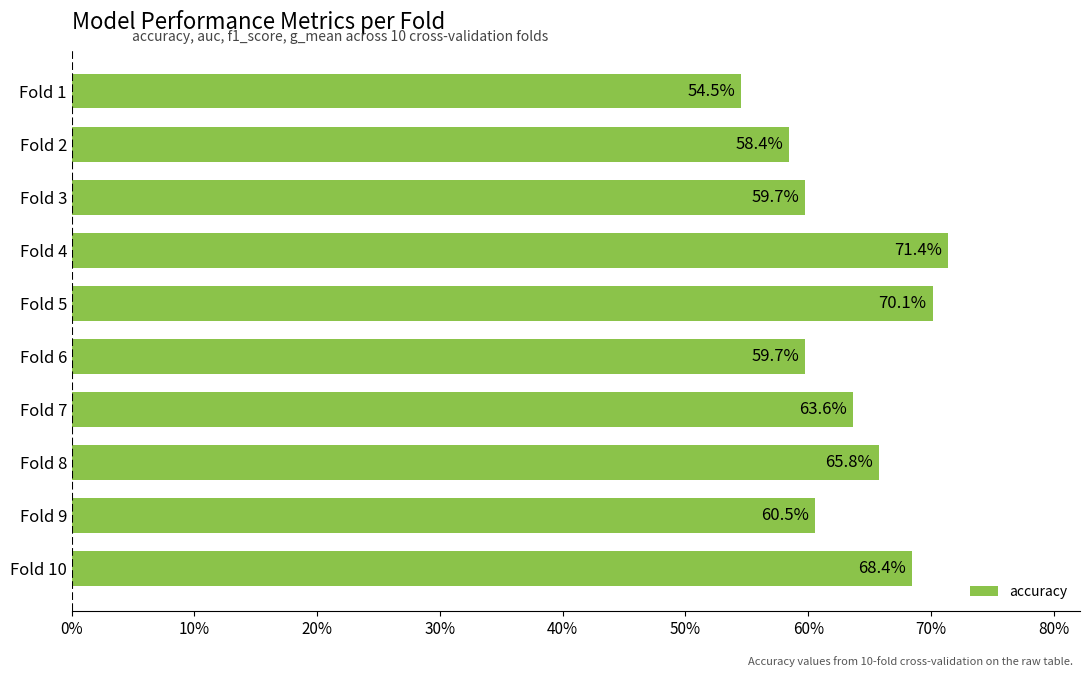

Does the chart contain any negative values?

No